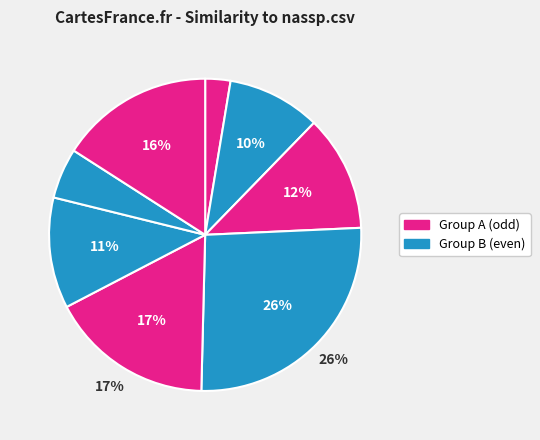

How many slices are in this pie chart?

8